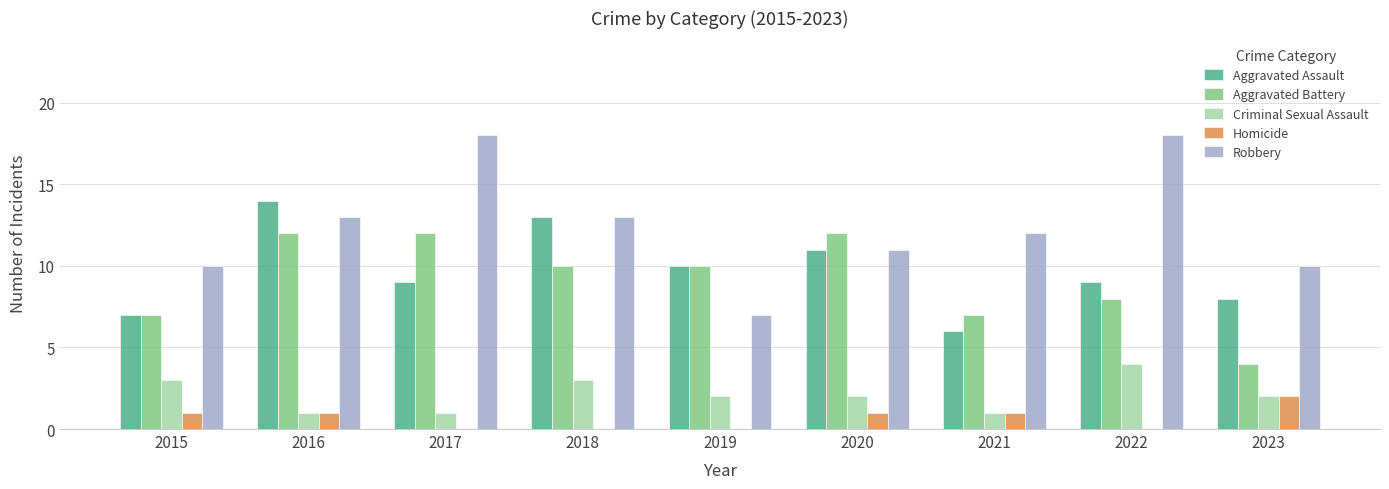

Which series changed the most between 2016 and 2021?

Aggravated Assault